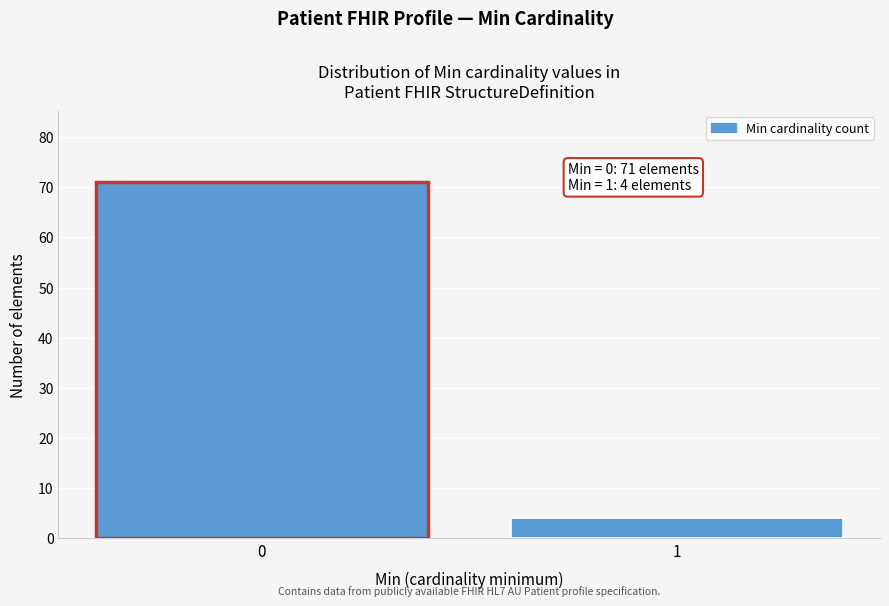

Reading left to right, list all the values displayed in this chart.

71	4